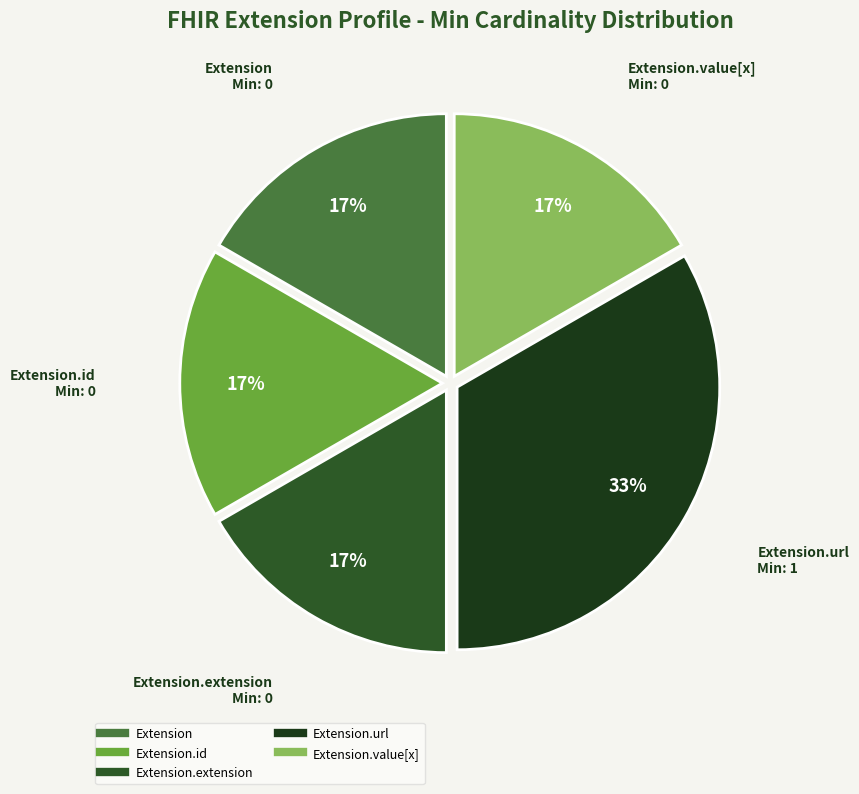

Is there a majority slice in this chart?

No